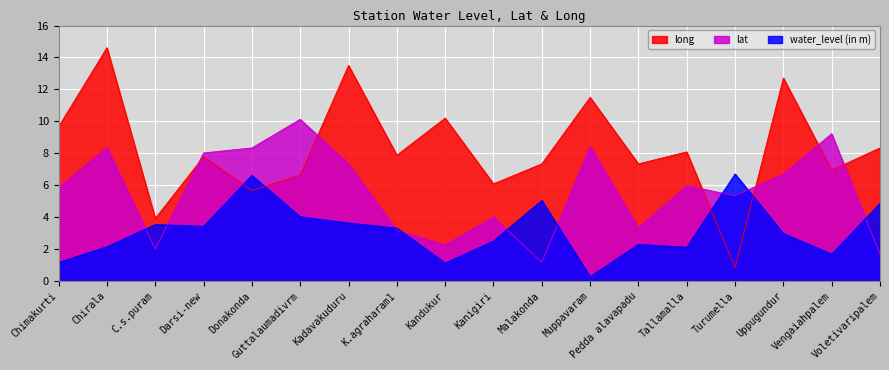

What is the difference between the maximum and minimum values in the long series?

13.8